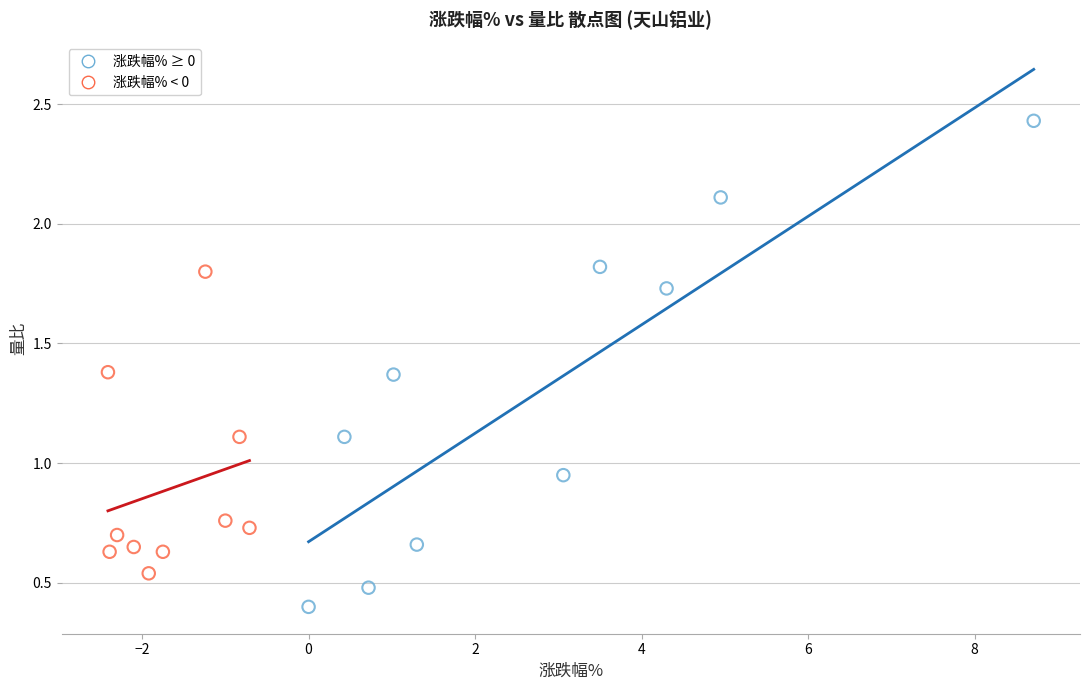

Which series reaches the maximum Y coordinate?

涨跌幅% ≥ 0